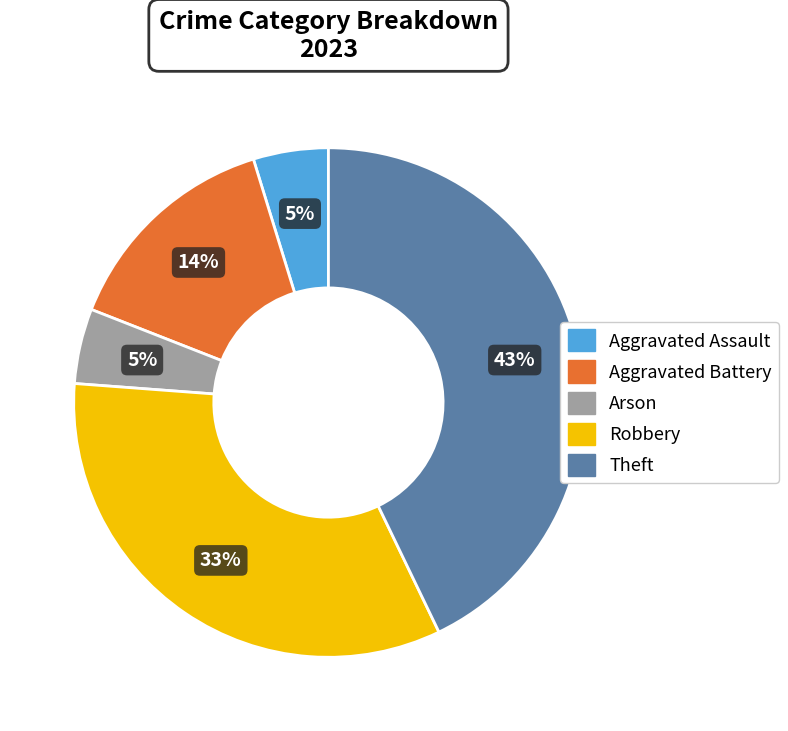

Is there any slice that represents more than half of the pie?

No